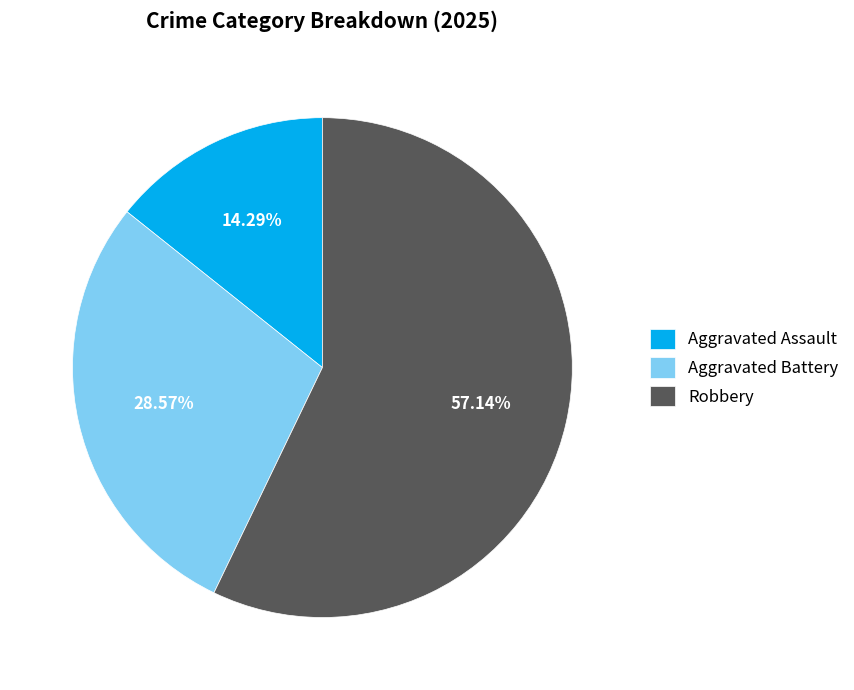

To the nearest percent, what is the average slice percentage?

33%